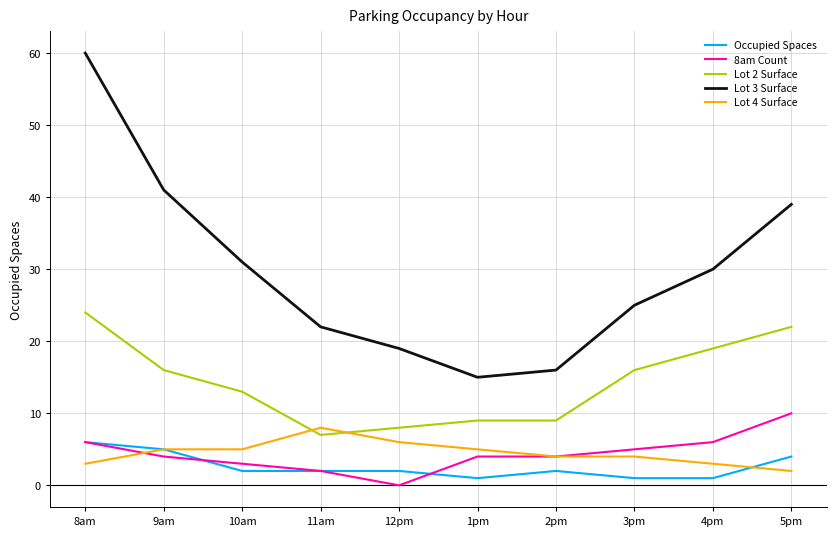

Is this an area chart (filled region under the line)?

No